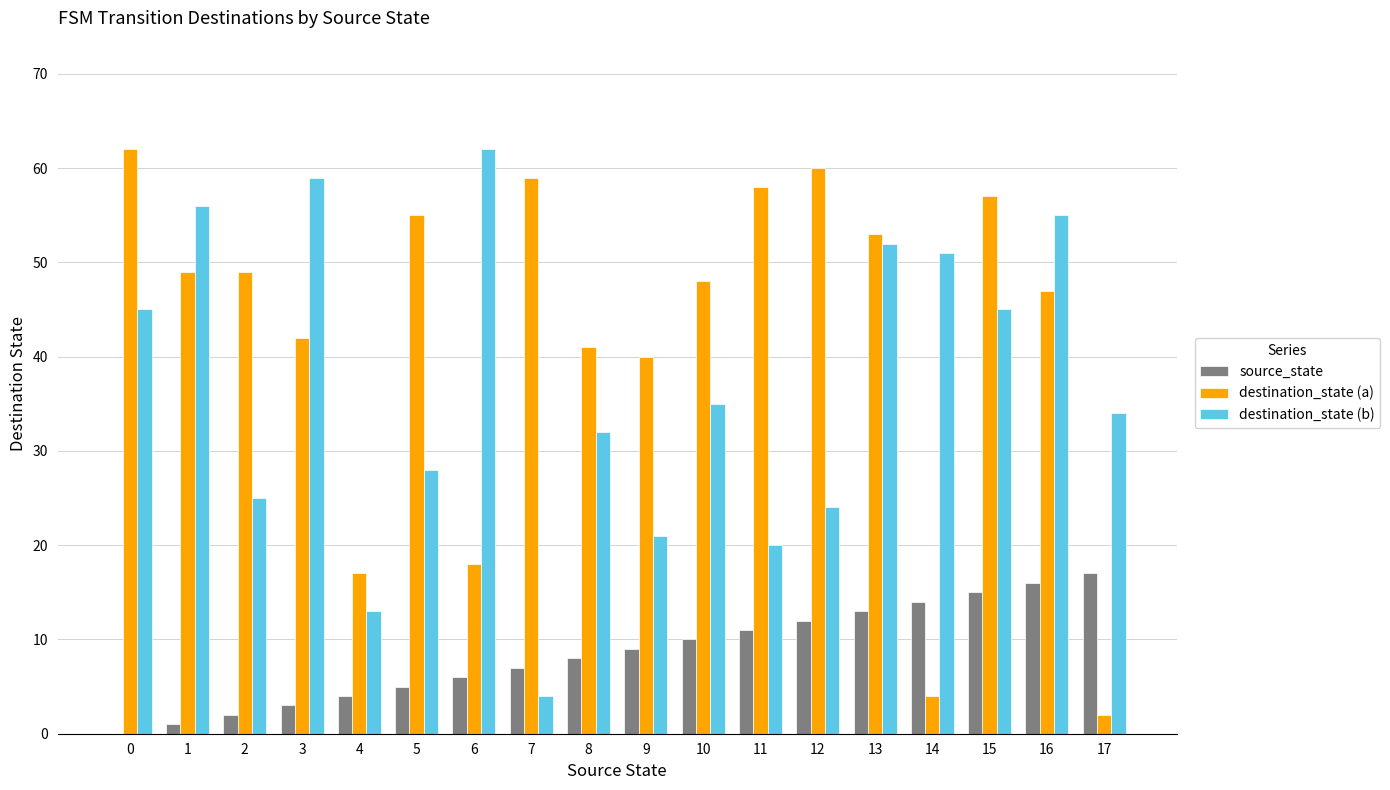

Reading right to left, extract all data points from this chart.

source_state: 17=17	16=16	15=15	14=14	13=13	12=12	11=11	10=10	9=9	8=8	7=7	6=6	5=5	4=4	3=3	2=2	1=1	0=0
destination_state (a): 17=2	16=47	15=57	14=4	13=53	12=60	11=58	10=48	9=40	8=41	7=59	6=18	5=55	4=17	3=42	2=49	1=49	0=62
destination_state (b): 17=34	16=55	15=45	14=51	13=52	12=24	11=20	10=35	9=21	8=32	7=4	6=62	5=28	4=13	3=59	2=25	1=56	0=45